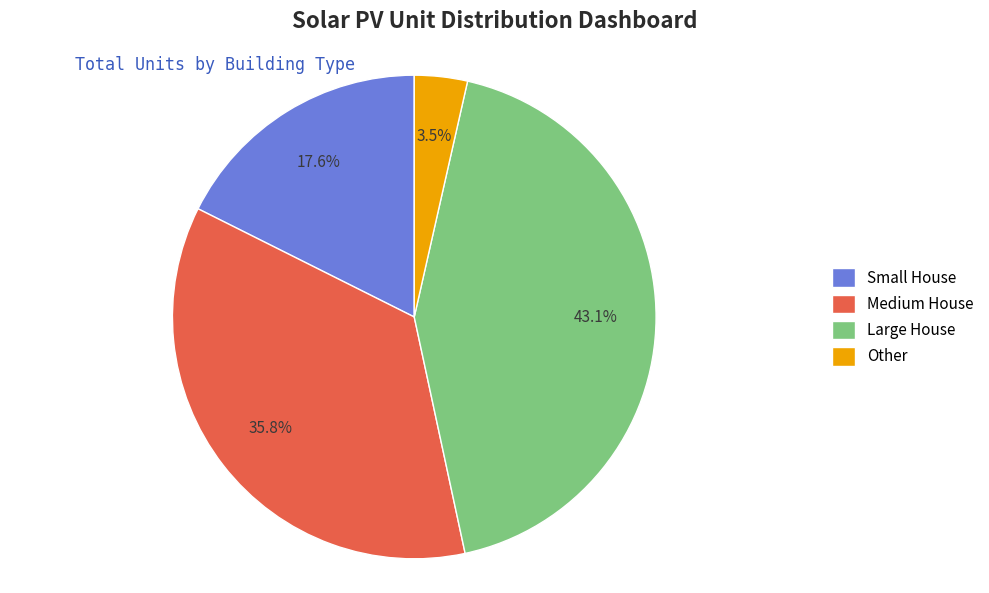

Which slice is the smallest?

Other